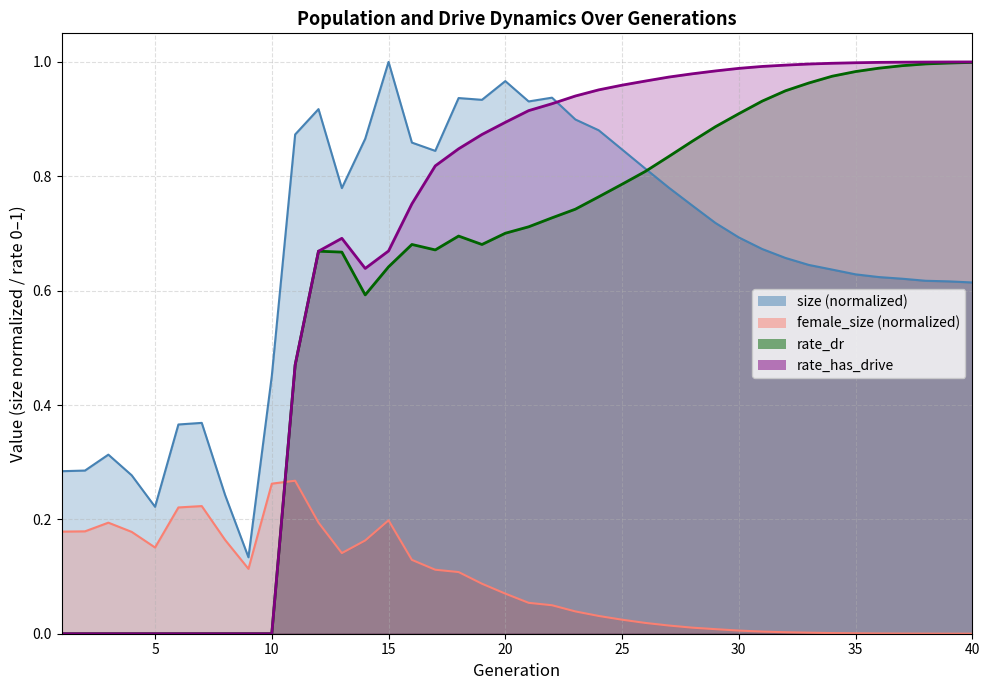

What is the average value of the rate_has_drive series?

0.7